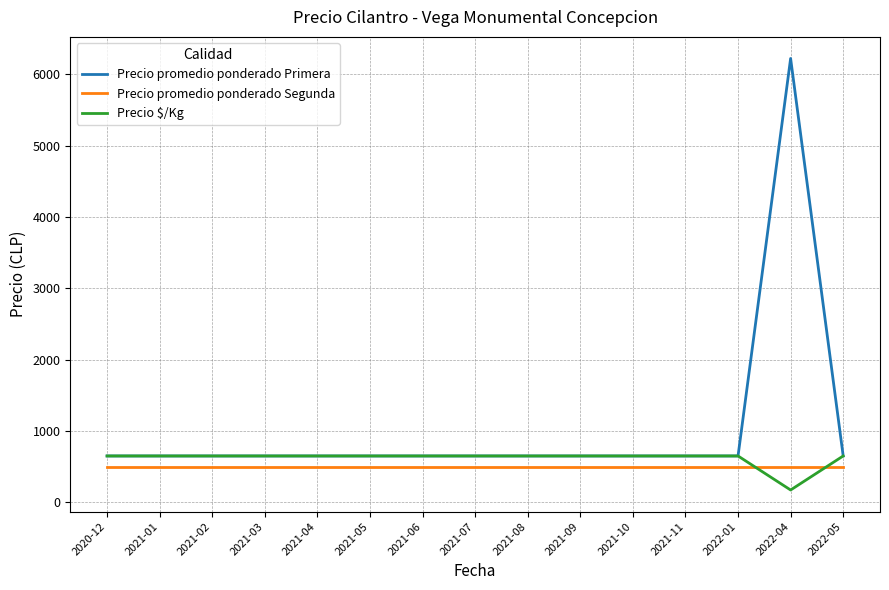

Which series changed the most between 2021-03 and 2022-04?

Precio promedio ponderado Primera